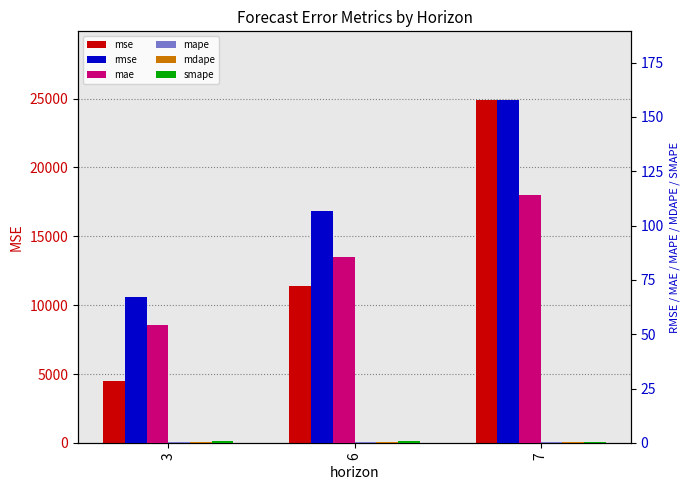

How many values in the rmse series exceed 106?

2